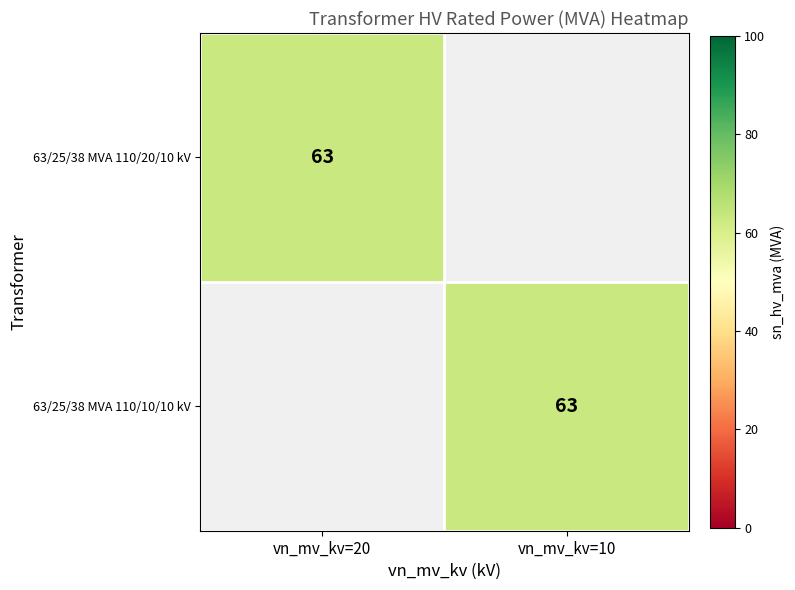

Is it true that 63/25/38 MVA 110/10/10 kV equals 17 at vn_mv_kv=10?

False